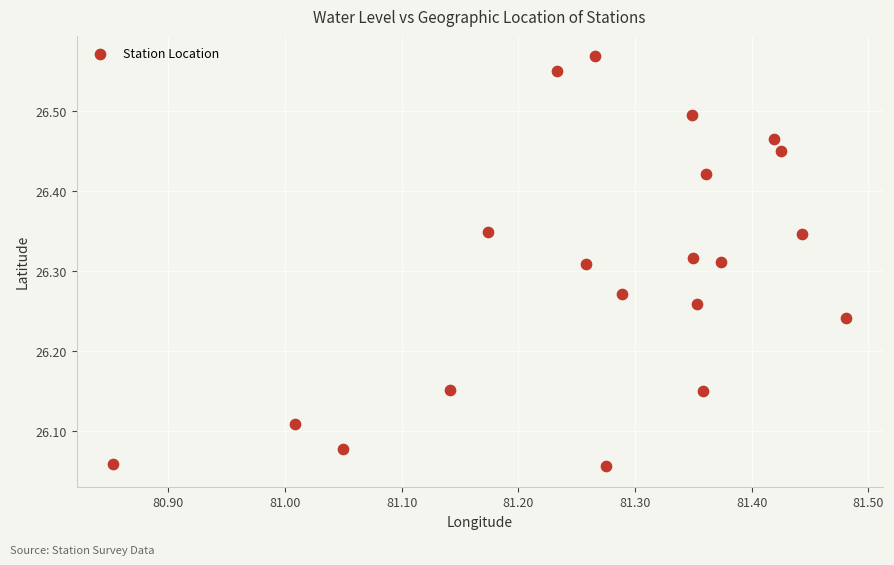

What is the range of X values (max minus min)?

0.6